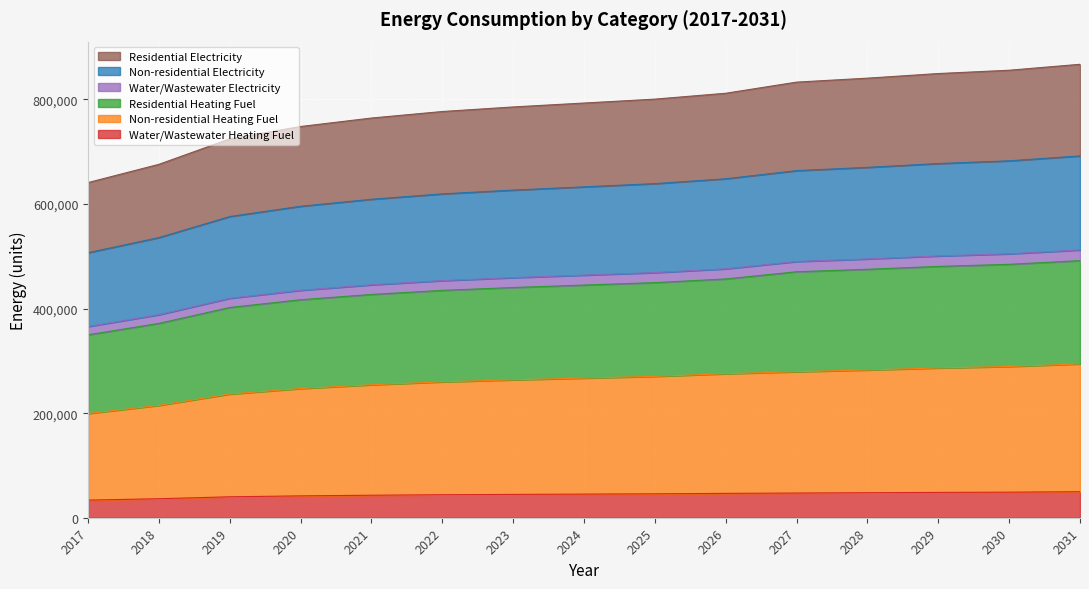

What is the difference between the maximum and minimum values in the Water/Wastewater Heating Fuel series?

16042.9